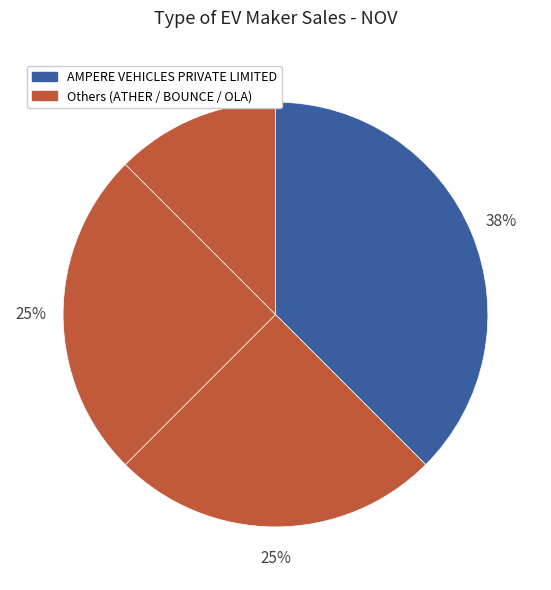

How many slices are in this pie chart?

4